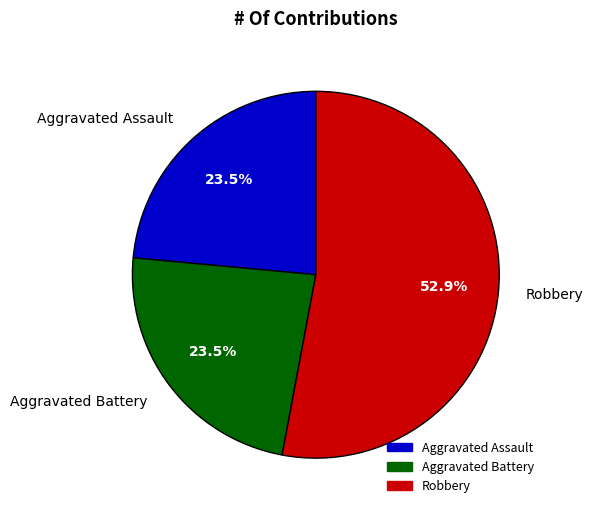

Do Aggravated Battery and Robbery together represent more than half of the pie?

Yes